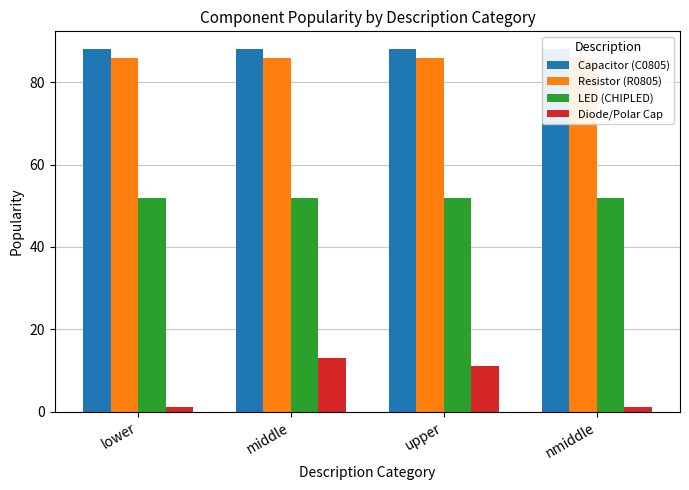

Between lower and nmiddle, which is larger?

lower